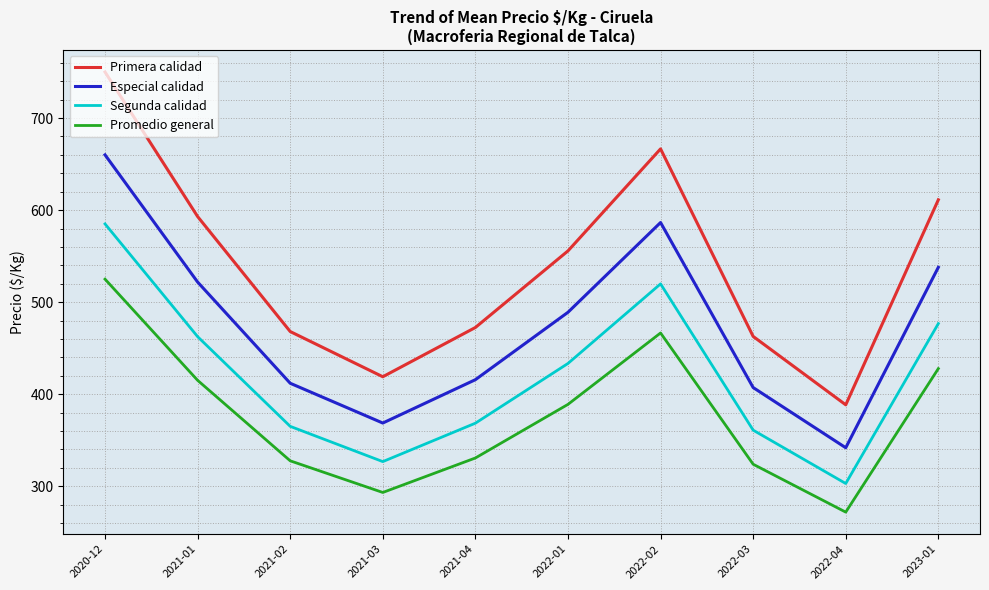

List the labels in order of Primera calidad value, smallest first.

2022-04, 2021-03, 2022-03, 2021-02, 2021-04, 2022-01, 2021-01, 2023-01, 2022-02, 2020-12